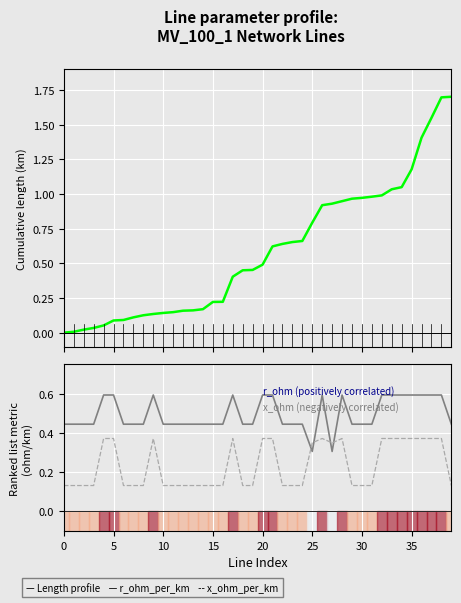

Which series has the widest spread of values?

Length profile